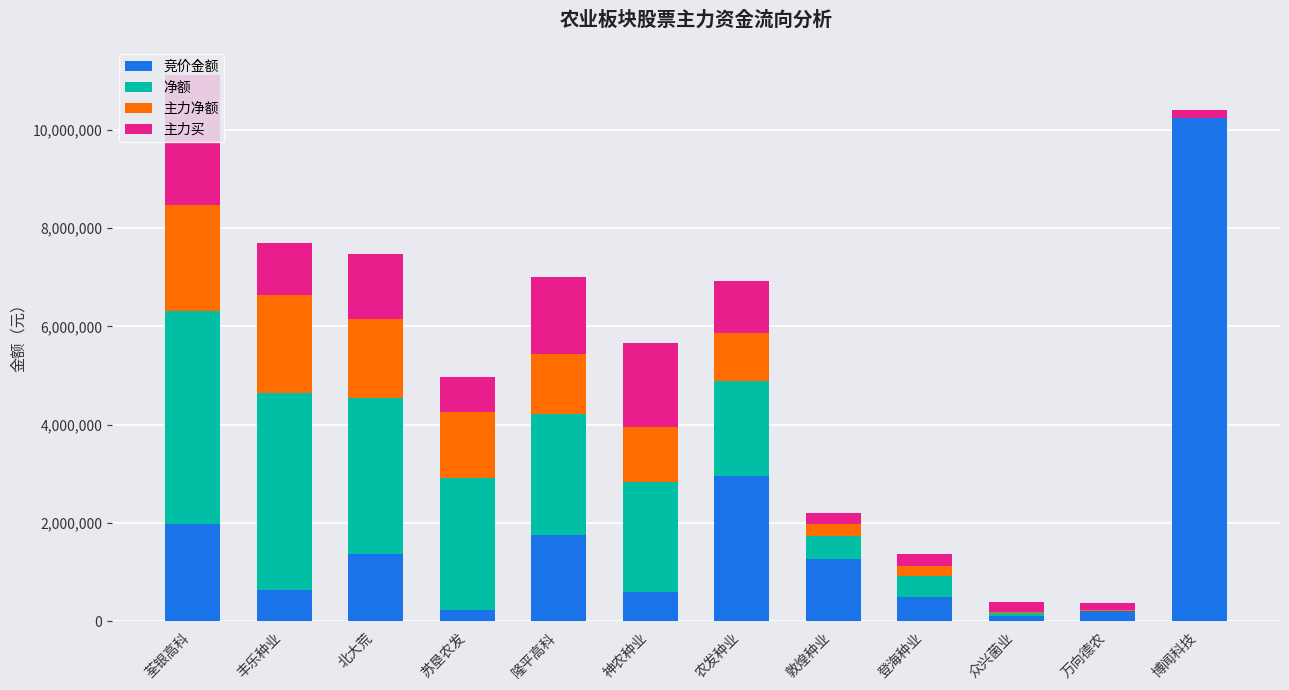

What are all the series names shown in the legend?

竞价金额, 净额, 主力净额, 主力买